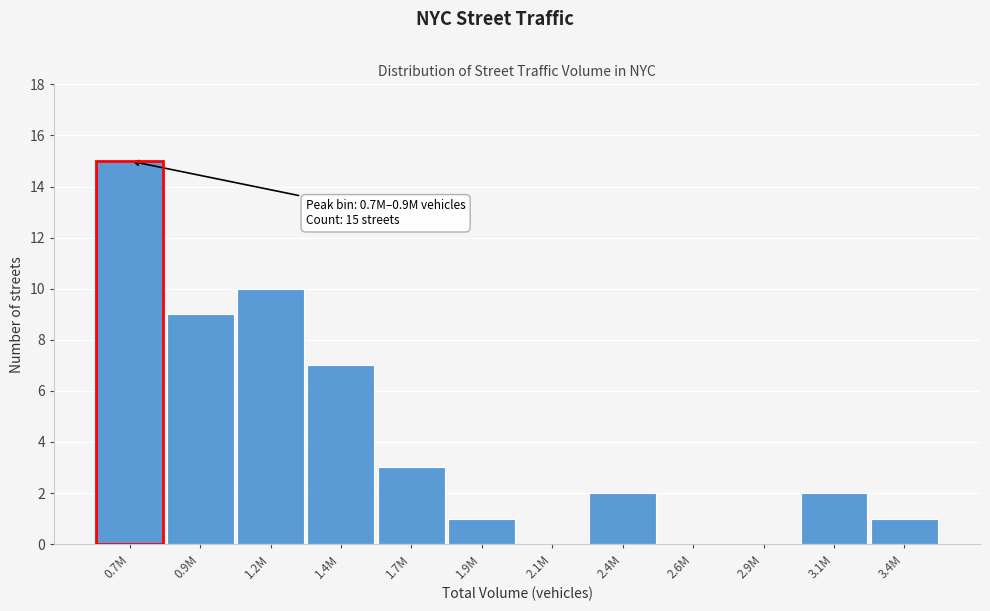

Reading right to left, list all the values displayed in this chart.

3.4M=1	3.1M=2	2.9M=0	2.6M=0	2.4M=2	2.1M=0	1.9M=1	1.7M=3	1.4M=7	1.2M=10	0.9M=9	0.7M=15